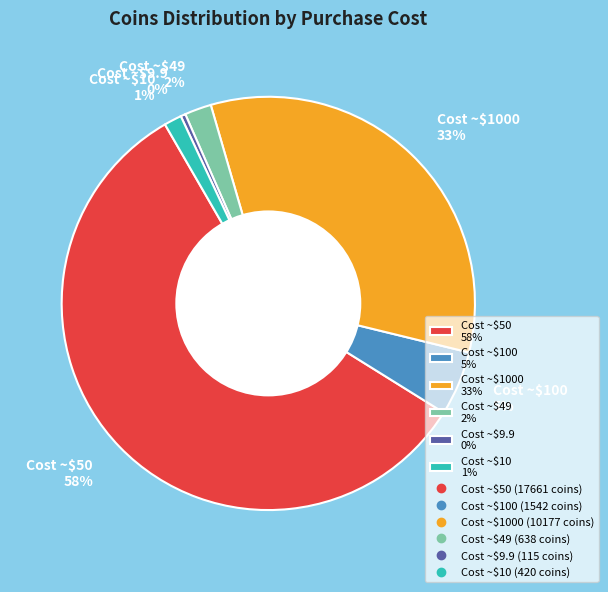

What percentage is the Cost ~$100 5% slice, to the nearest percent?

5%